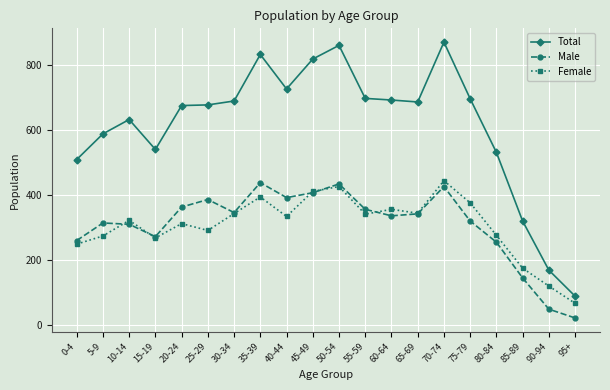

In Female, how many points are lower than both neighbors (excluding endpoints)?

5